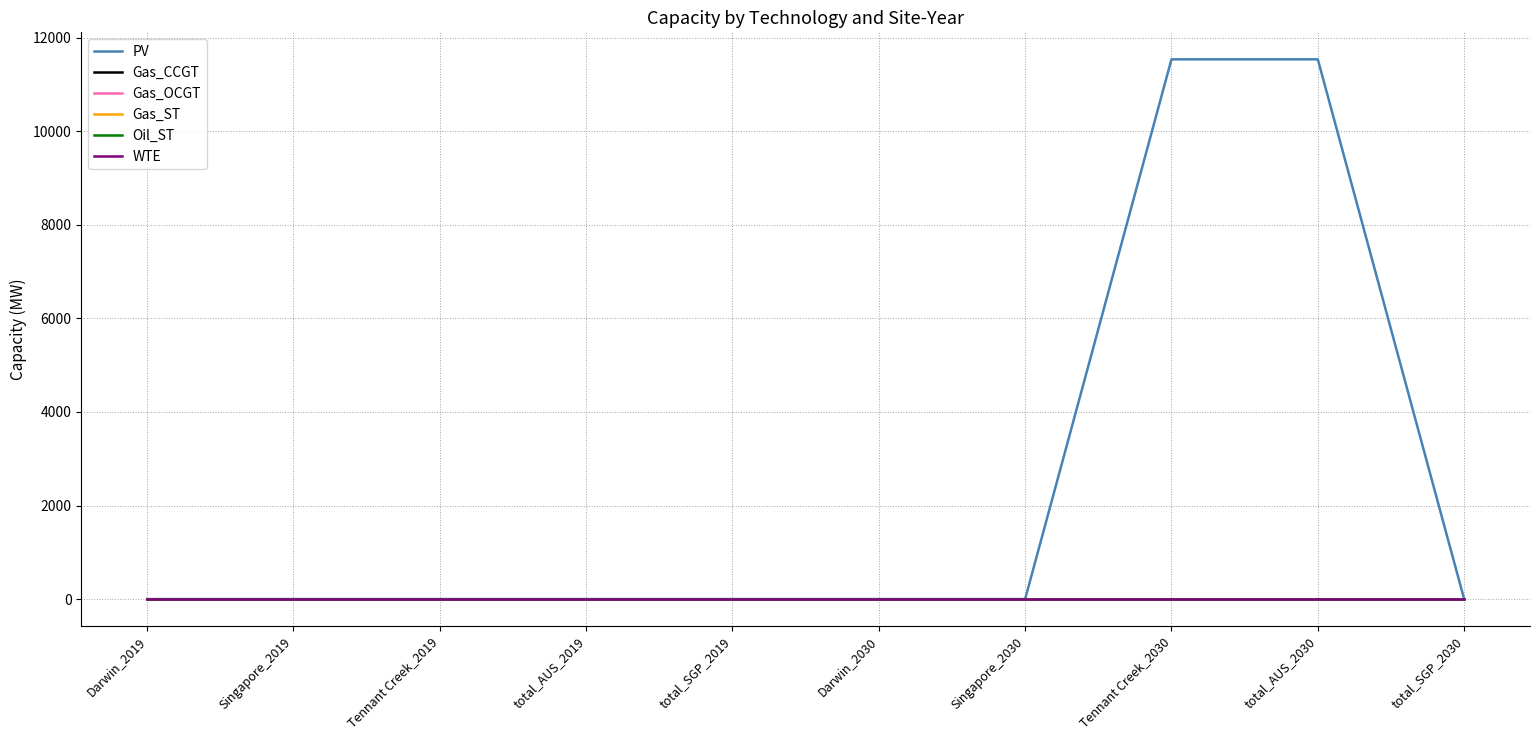

How many lines are shown in the chart?

6